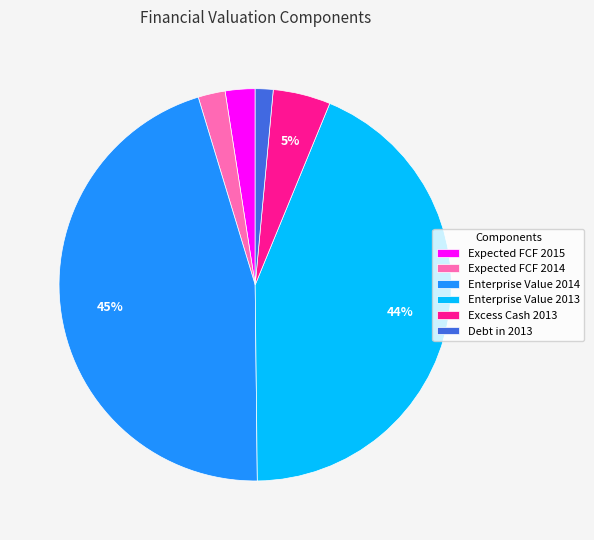

True or false: Expected FCF 2015 accounts for 2% of the total.

True